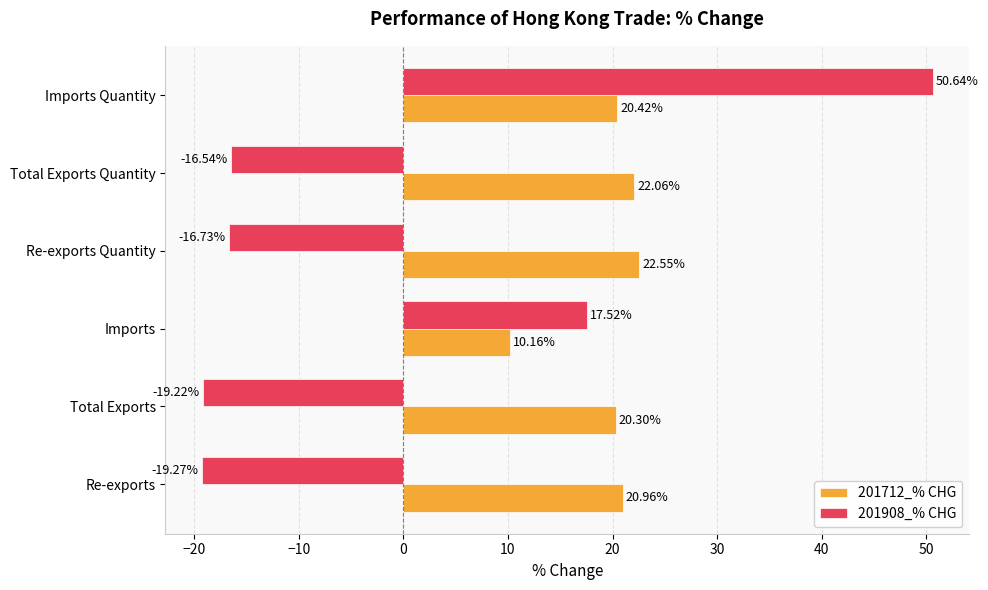

Which series has the largest total across all categories?

201712_% CHG